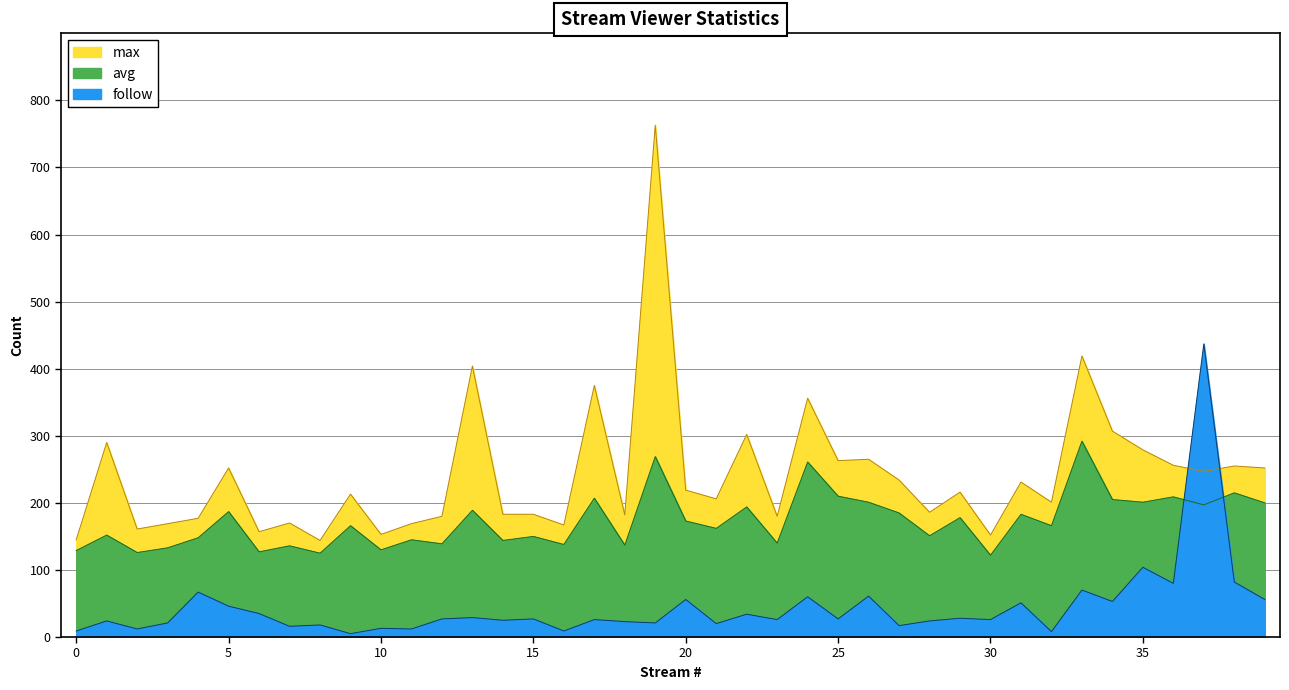

Which series has the largest range (max minus min)?

max